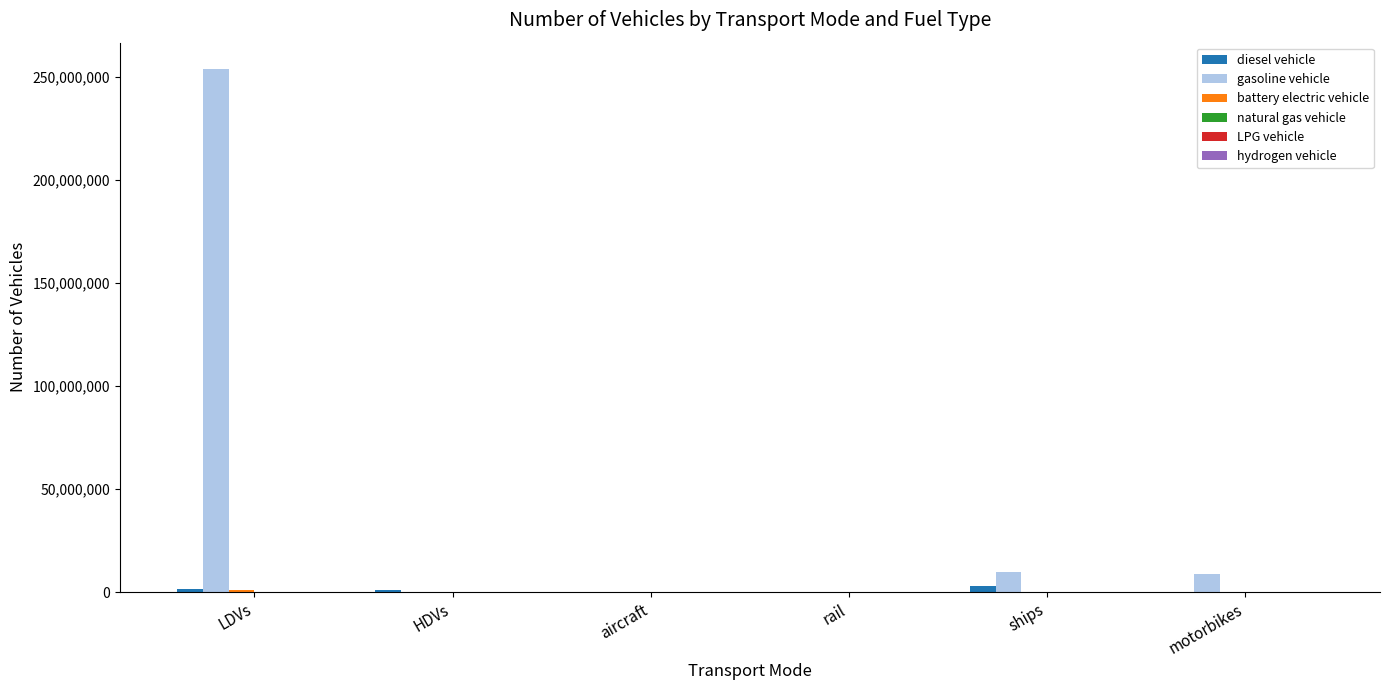

Which series changed the most between LDVs and motorbikes?

gasoline vehicle